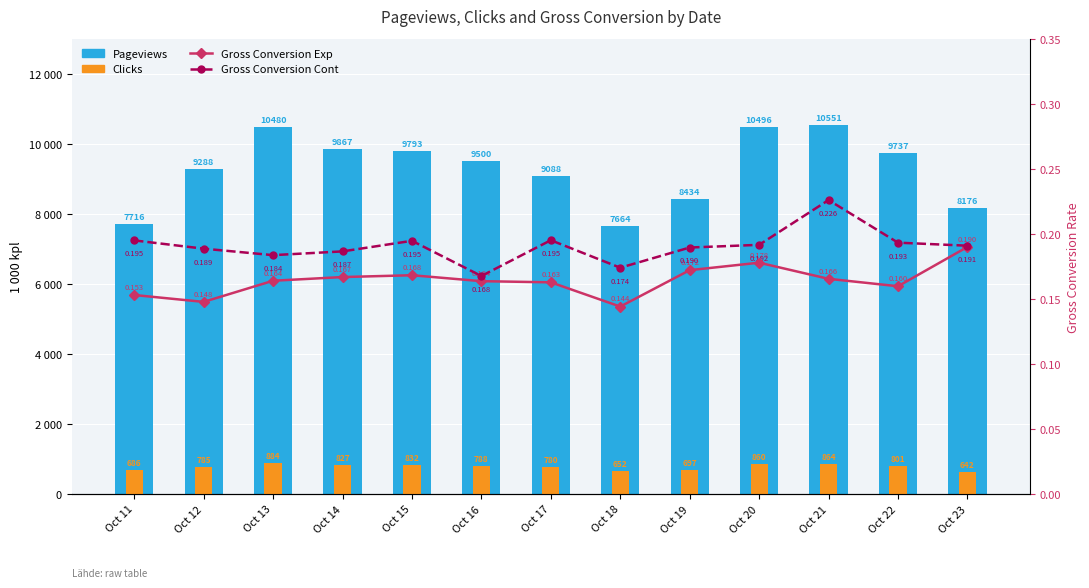

True or false: Clicks has a value of 478.0 at Oct 16.

False